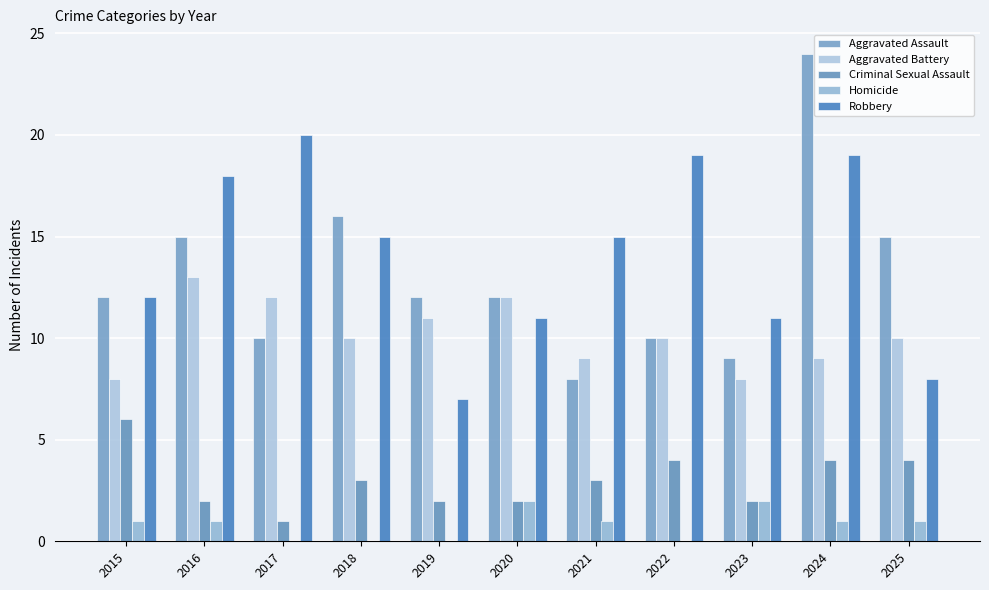

How many groups of bars are there?

11